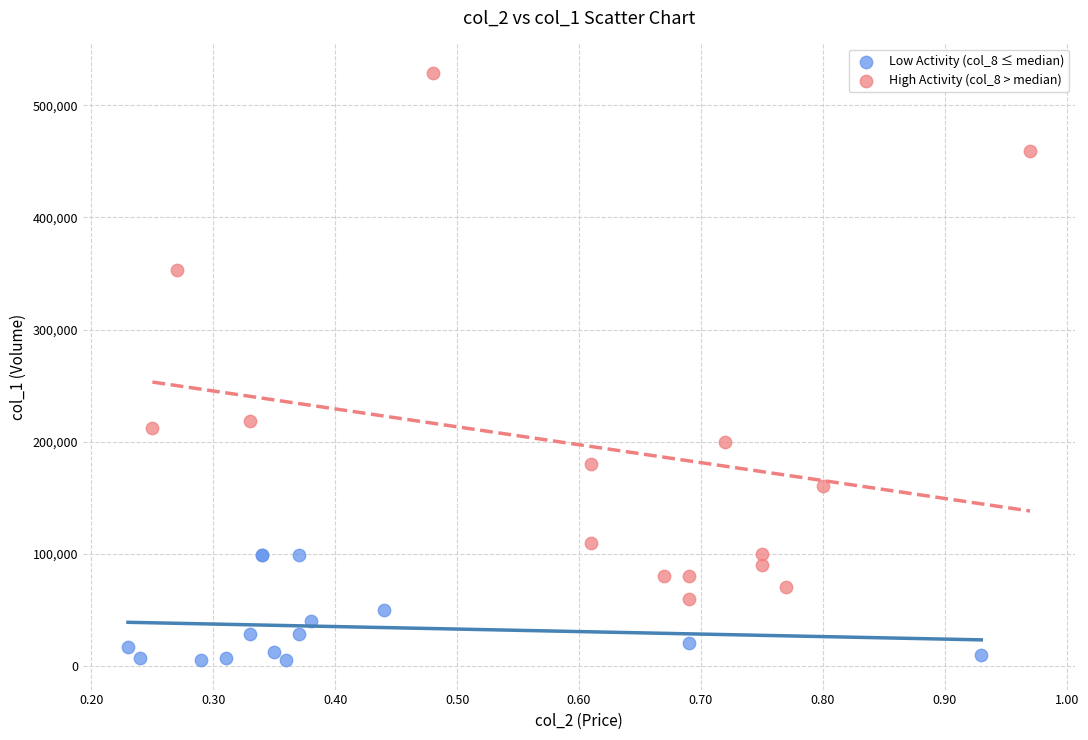

Which series reaches the maximum Y coordinate?

High Activity (col_8 > median)